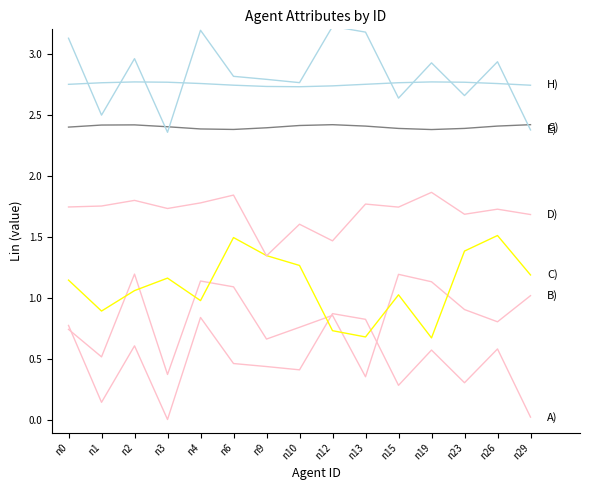

The sociable series shows 0.7 at n0. True or false?

True